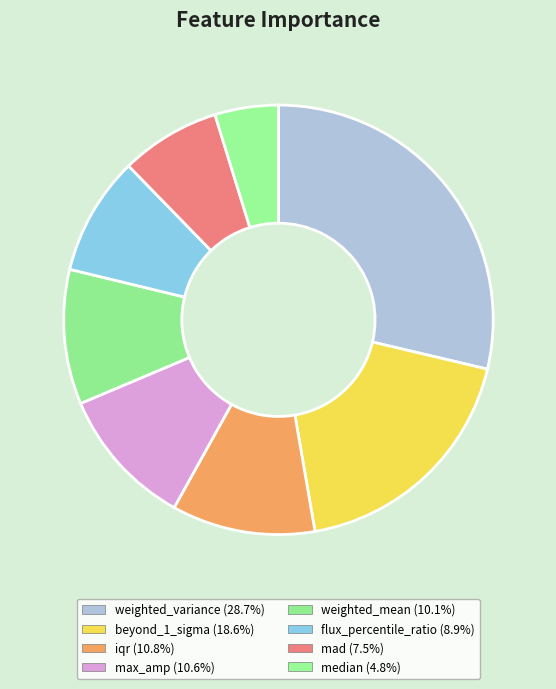

Count the number of slices in the pie.

8